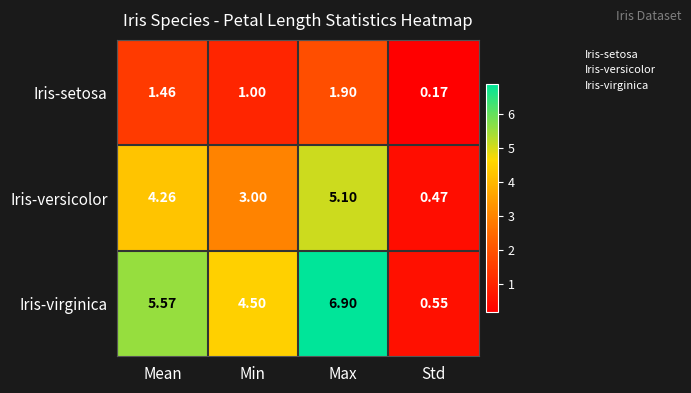

Which category has the lowest value in the Iris-versicolor series?

Std